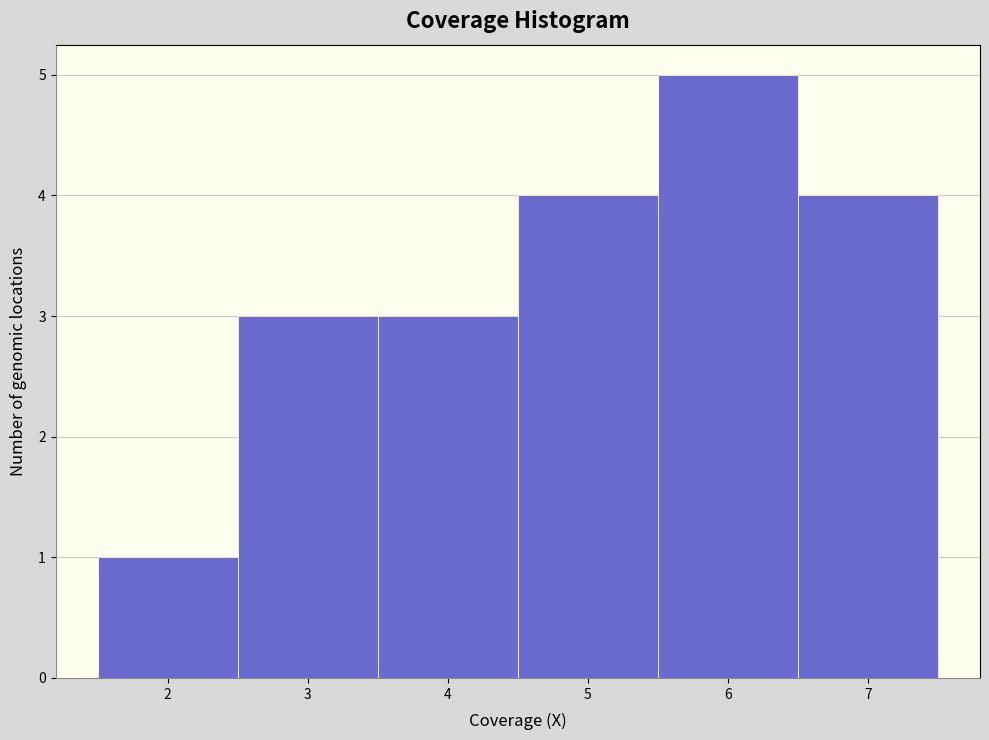

Reading left to right, transcribe this chart: for each bar, give the range it covers on the x-axis and its height. The values are not printed on the chart, so give them approximately, as read against the axis.

1.5 to 2.5: 1
2.5 to 3.5: 3
3.5 to 4.5: 3
4.5 to 5.5: 4
5.5 to 6.5: 5
6.5 to 7.5: 4